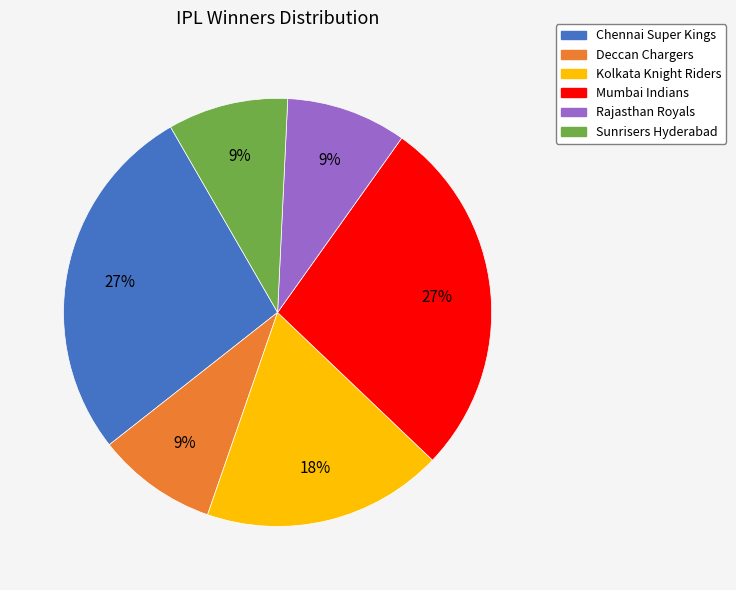

Approximately how many times larger is the value at Deccan Chargers compared to Rajasthan Royals?

1.0